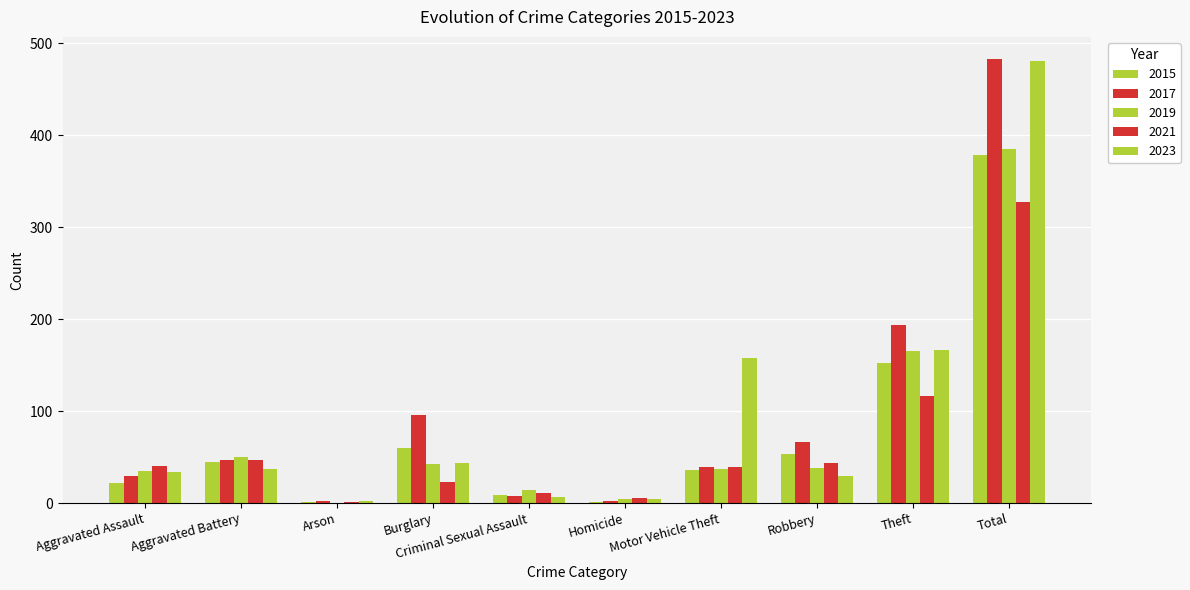

What is the difference between the 2019 values at Arson and Motor Vehicle Theft?

37